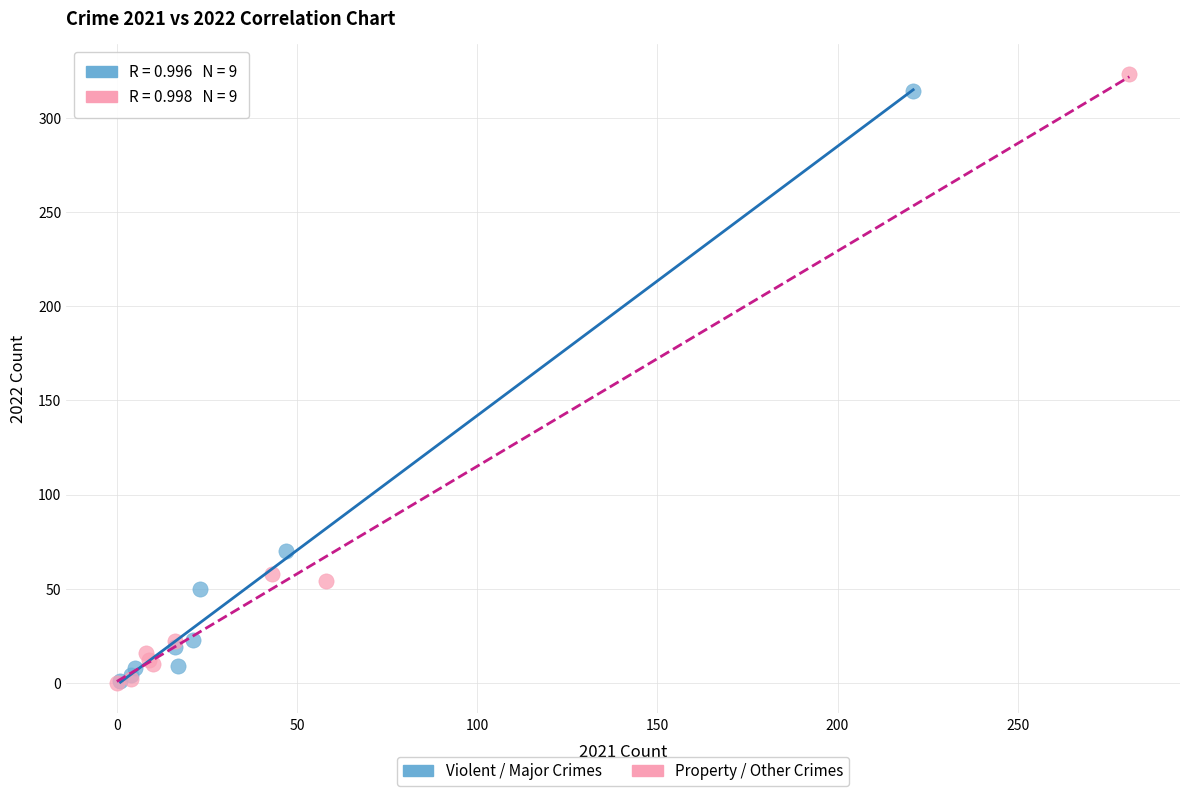

Which series contains the highest Y value?

Property / Other Crimes